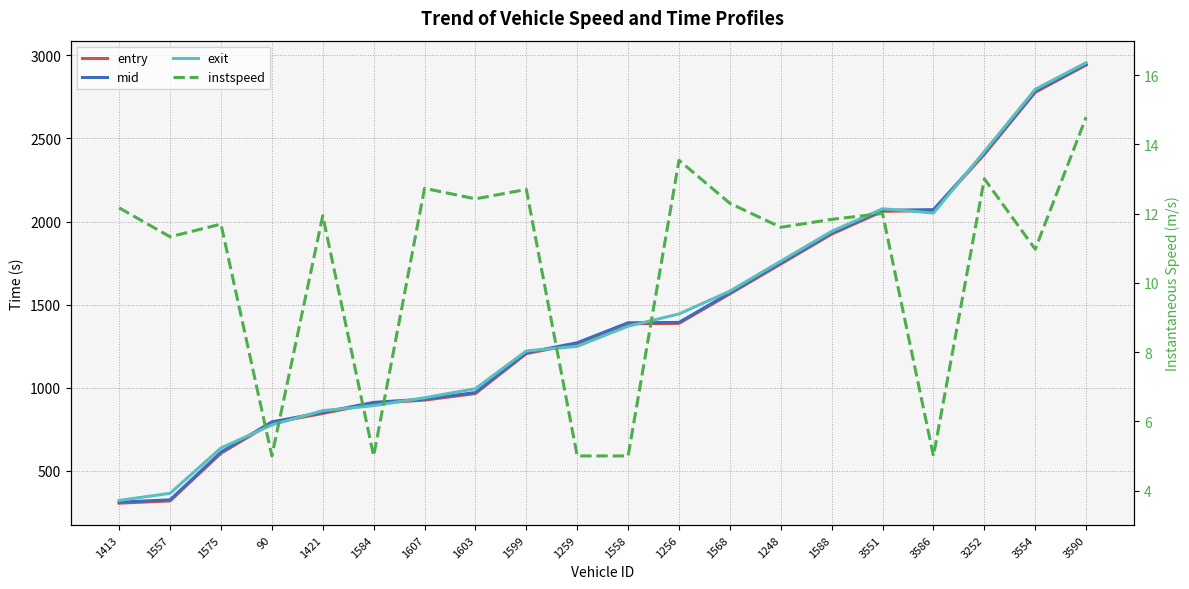

What is the sum of the exit values at 1421 and 3586?

2912.3